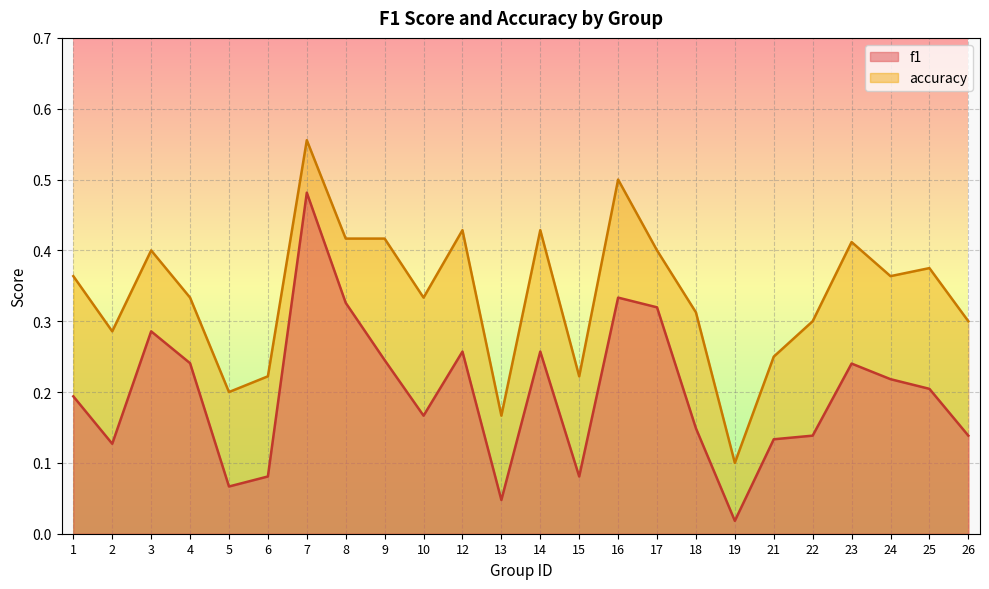

True or false: accuracy has a value of 0.4 at 1.

True